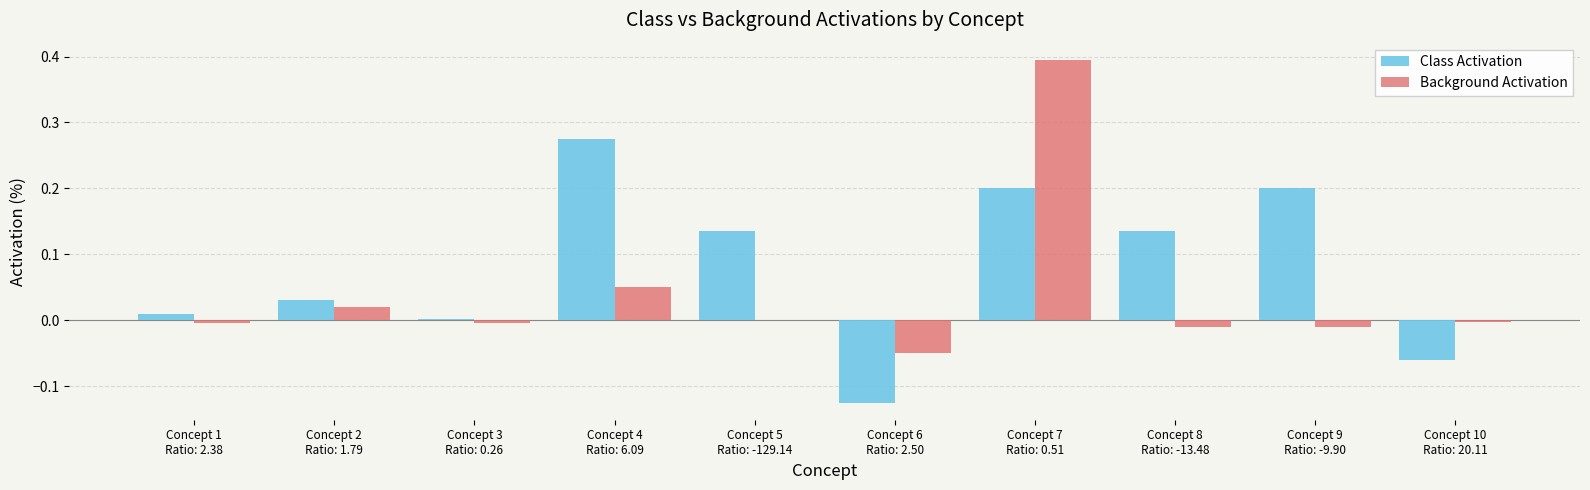

How many distinct data groups are displayed?

2